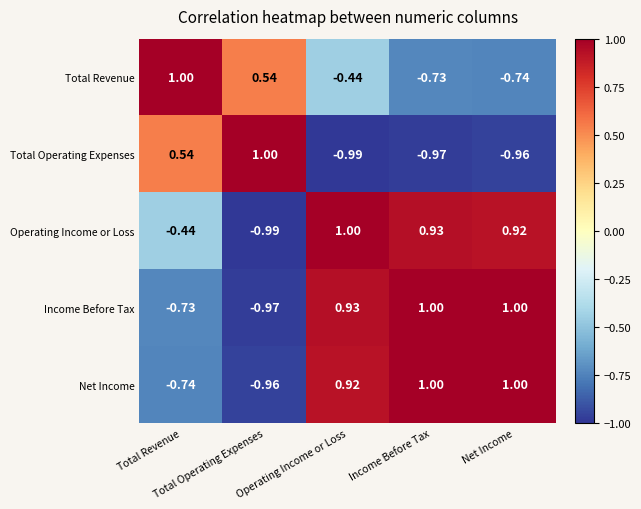

How many data points does each series have?

5